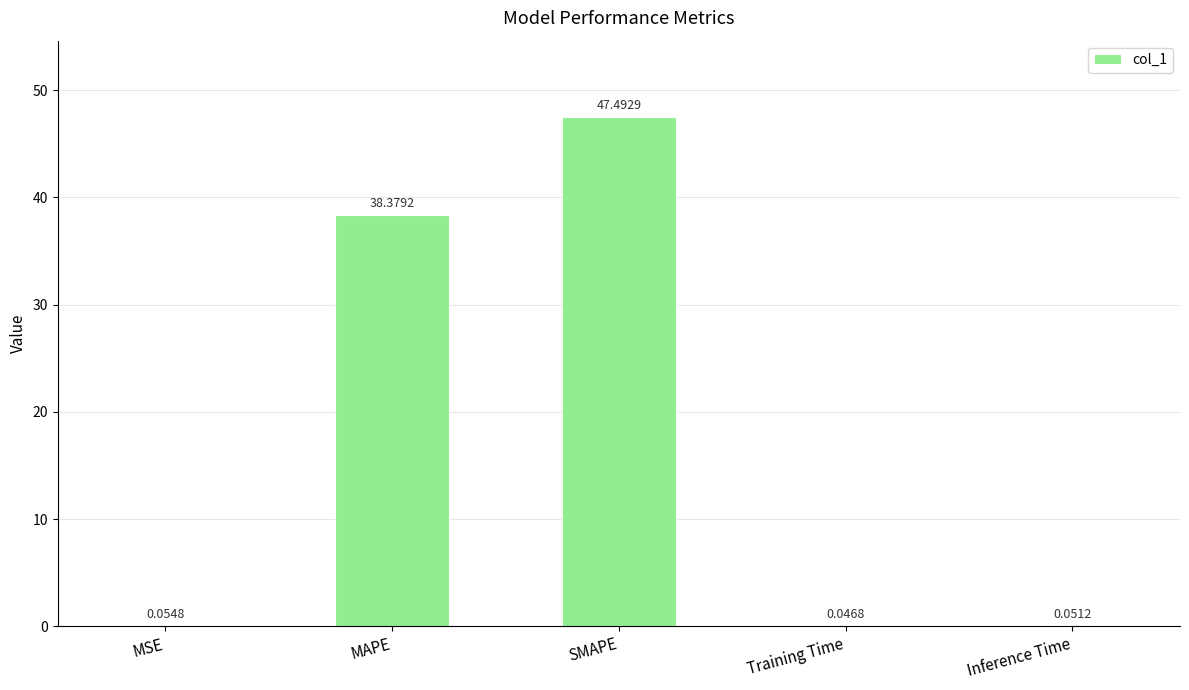

Where is the data nearest to the value 23?

MAPE